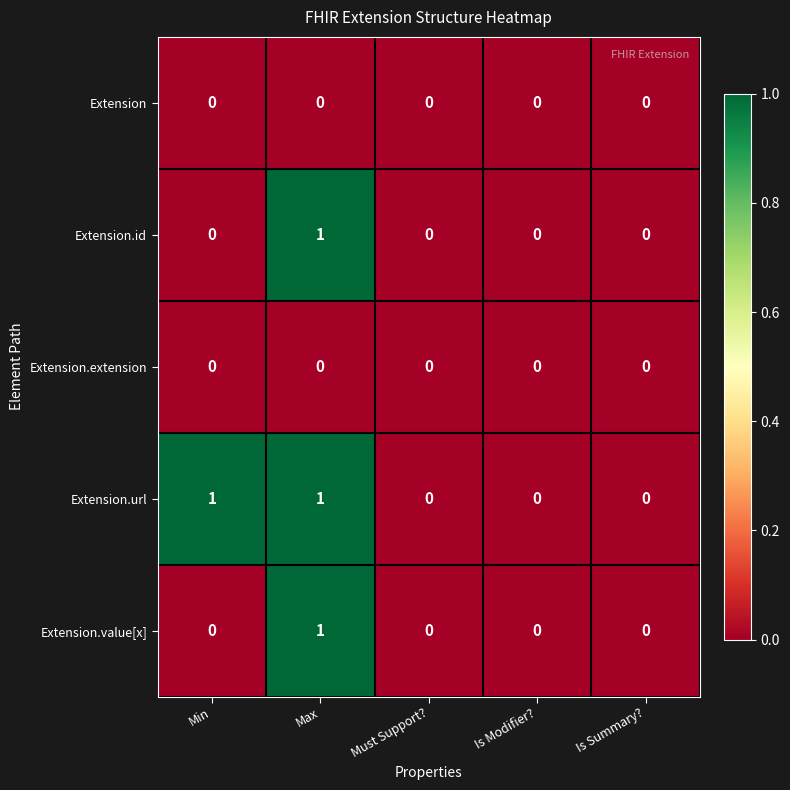

Between Min and Is Modifier?, which series saw the biggest shift?

Extension.url